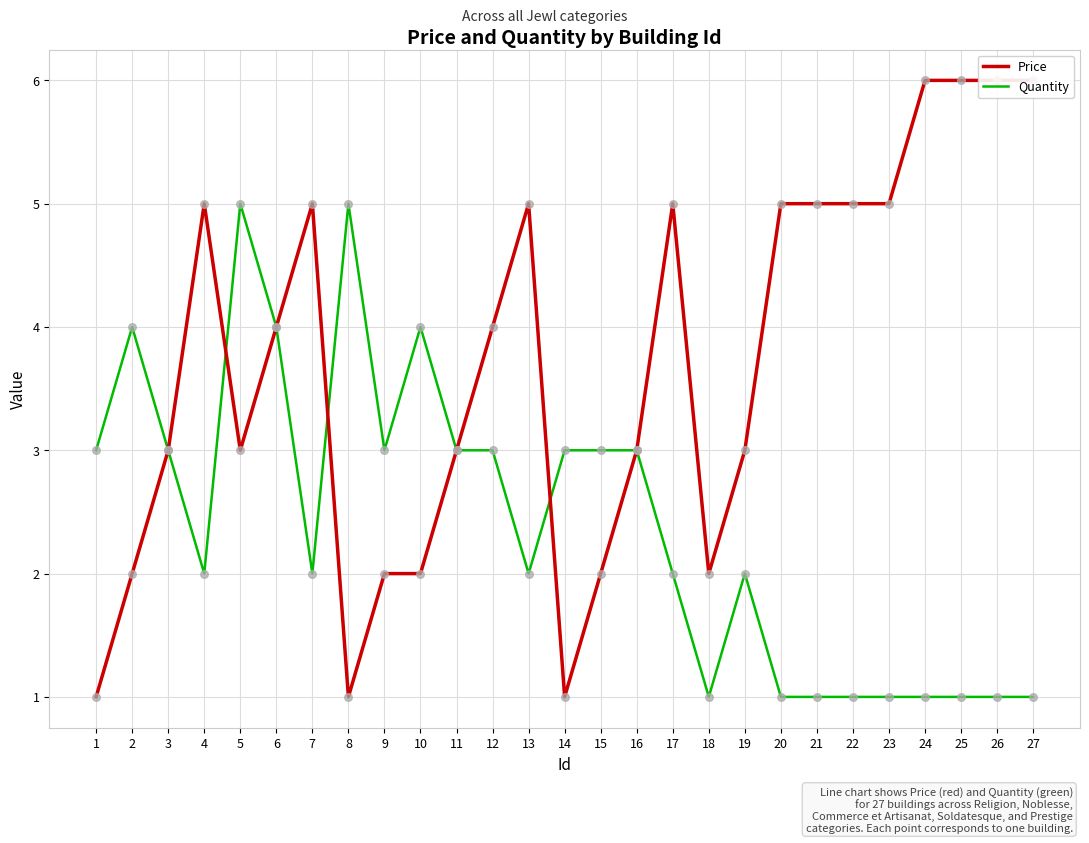

Which series has the largest total across all categories?

Price